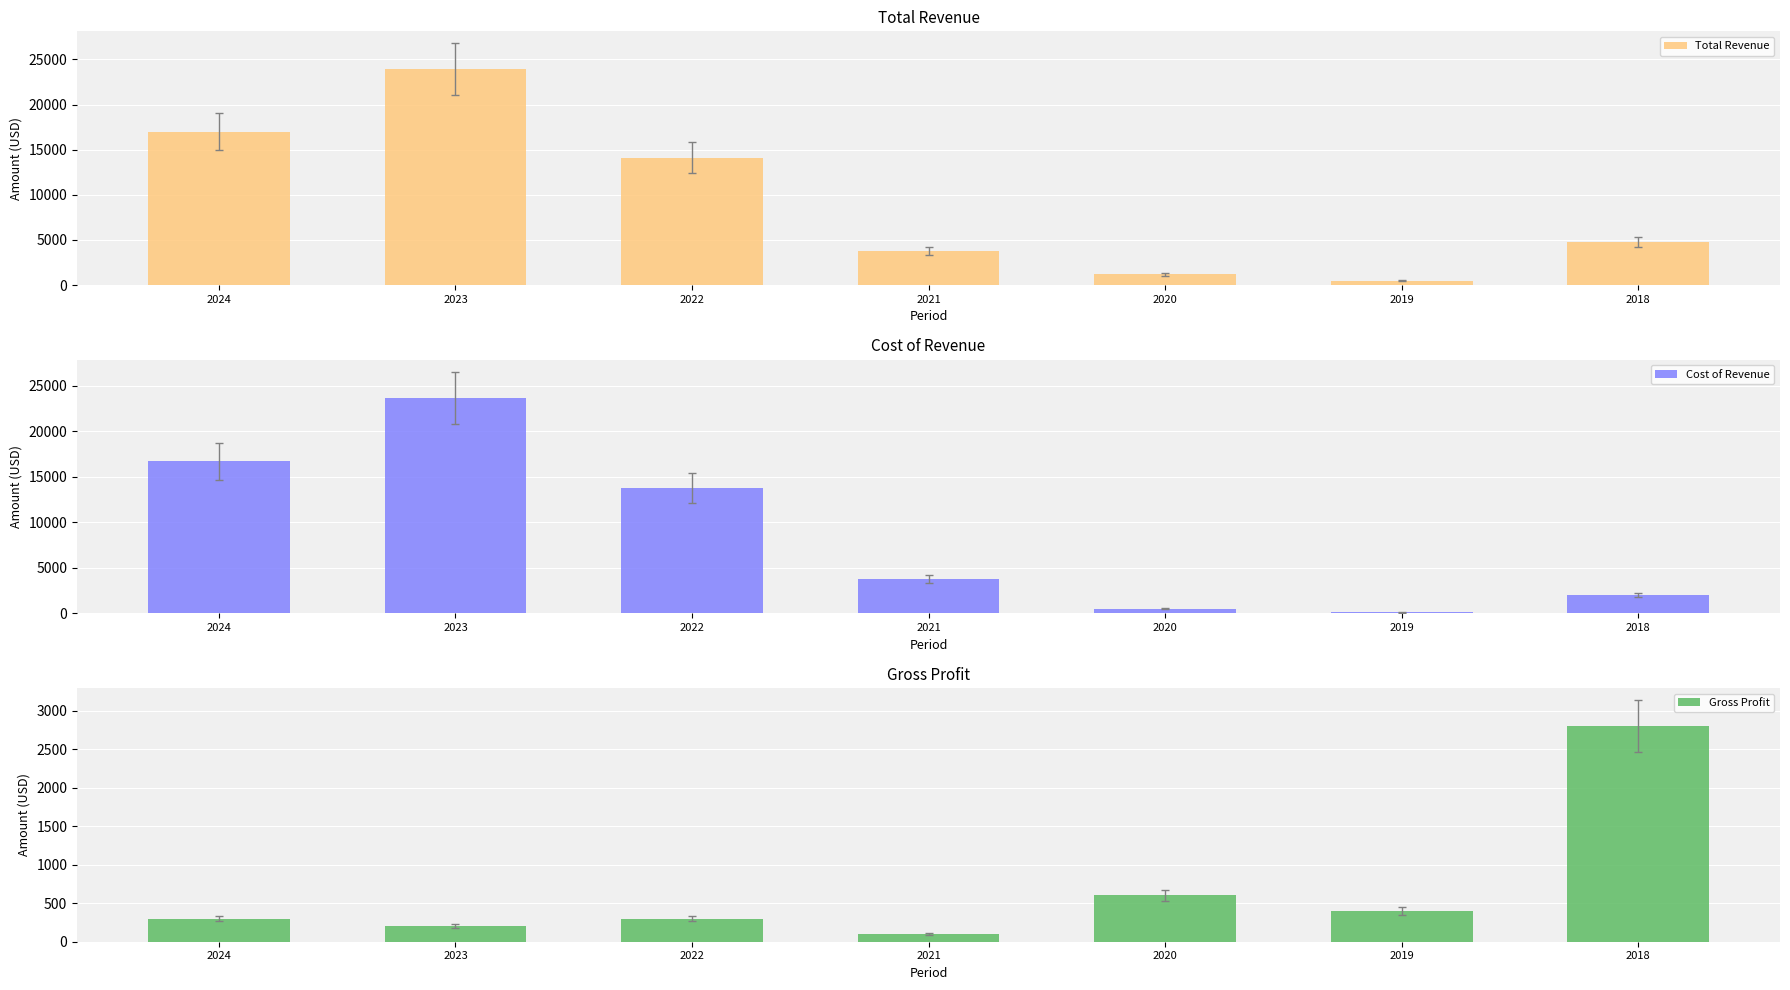

The value of Cost of Revenue at 2018 is 629. True or false?

False